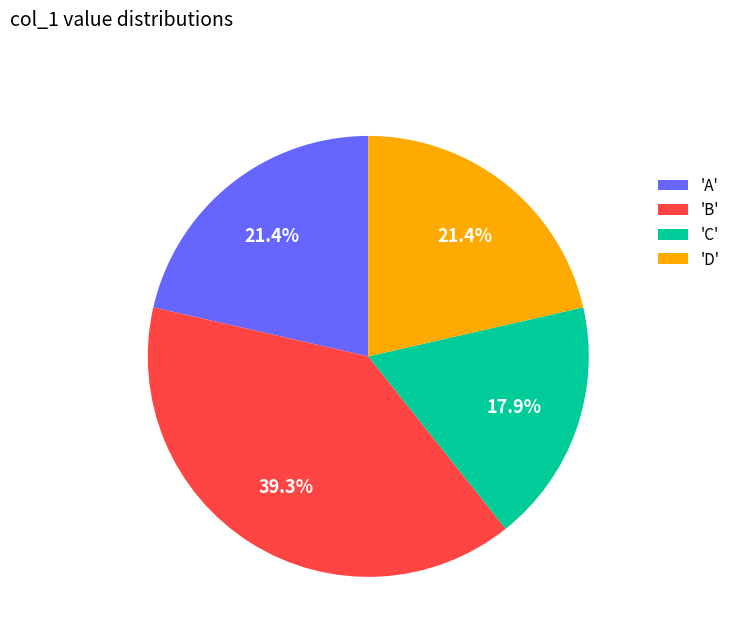

What percentage do 'C' and 'D' together represent?

39.3%